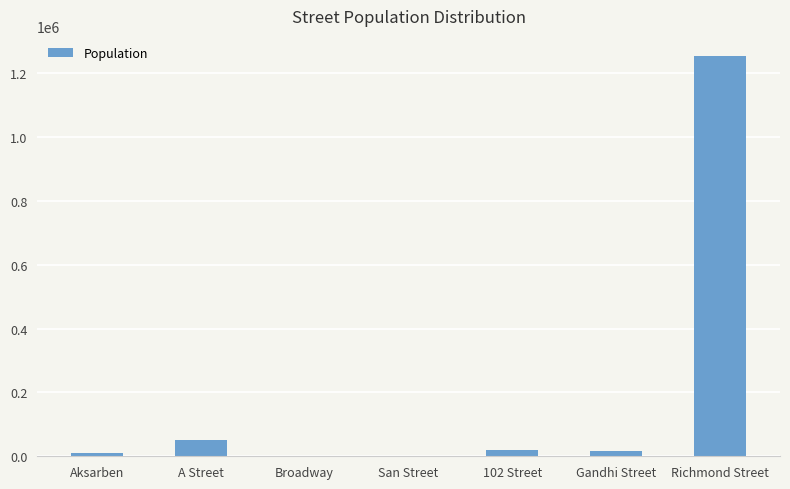

Between Richmond Street and Aksarben, which is larger?

Richmond Street